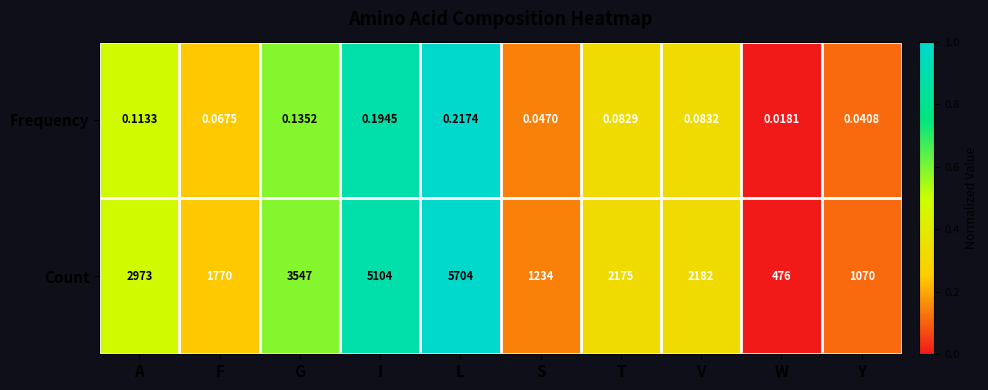

Rank the series by their average value, from lowest to highest.

Frequency, Count